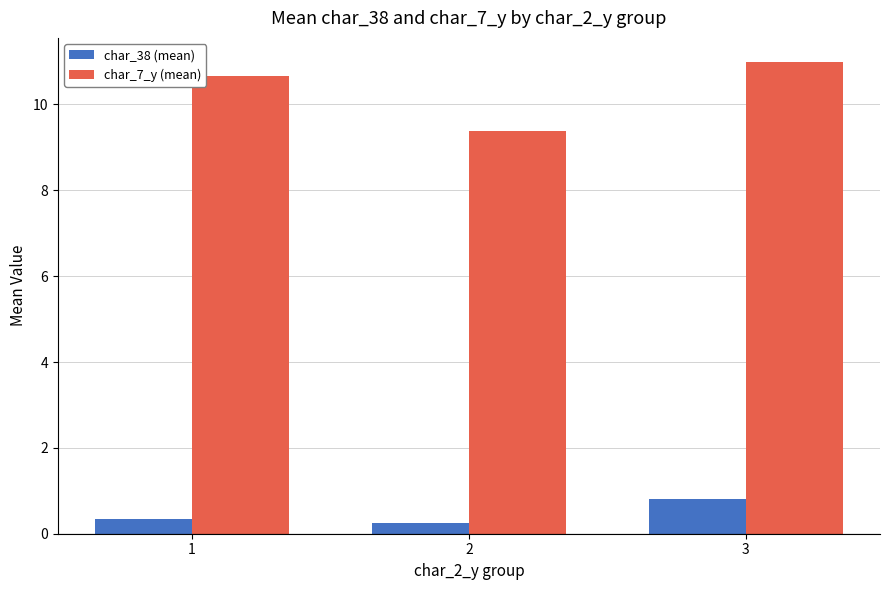

Which label corresponds to the largest value in the chart?

3